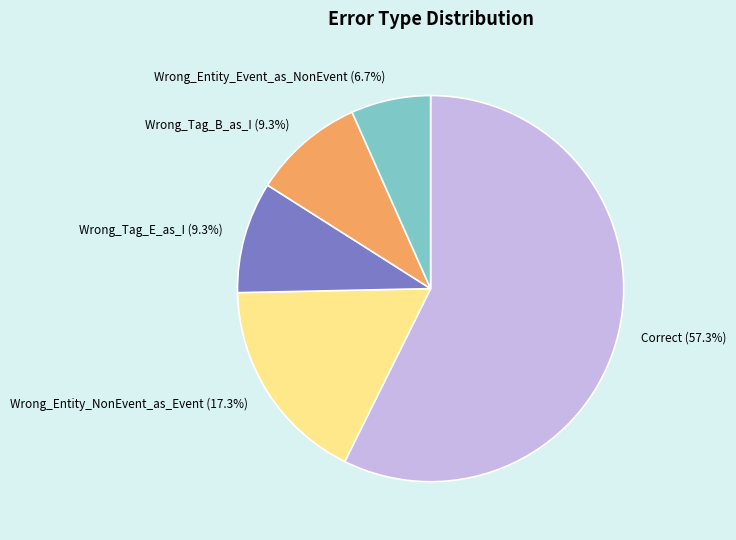

To the nearest percent, what is the combined percentage of Wrong_Entity_NonEvent_as_Event and Wrong_Entity_Event_as_NonEvent?

24%